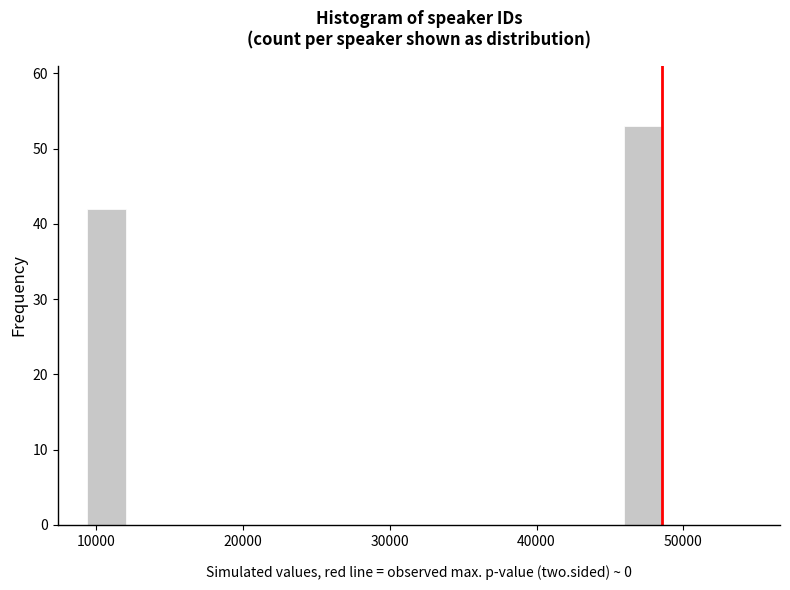

Read against the x-axis, roughly where is the centre of the tallest bar?

47000